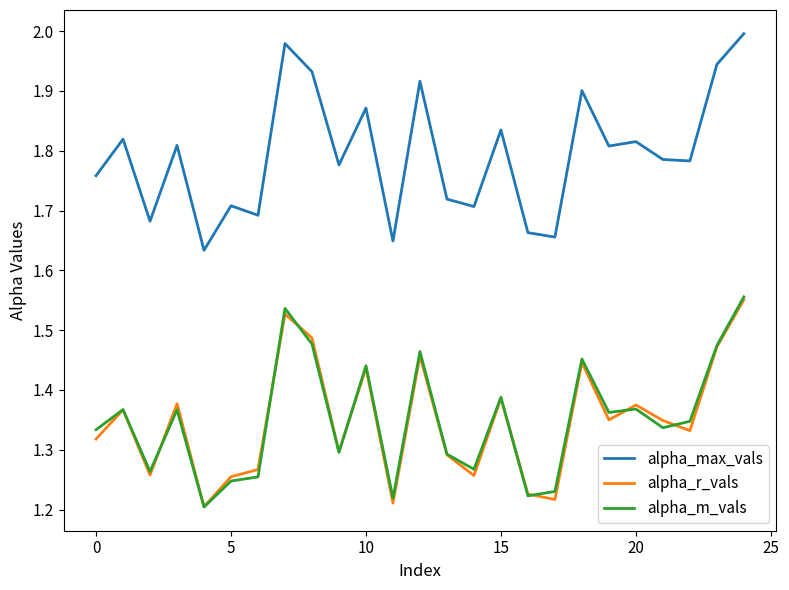

True or false: alpha_max_vals and alpha_m_vals intersect in this chart.

False